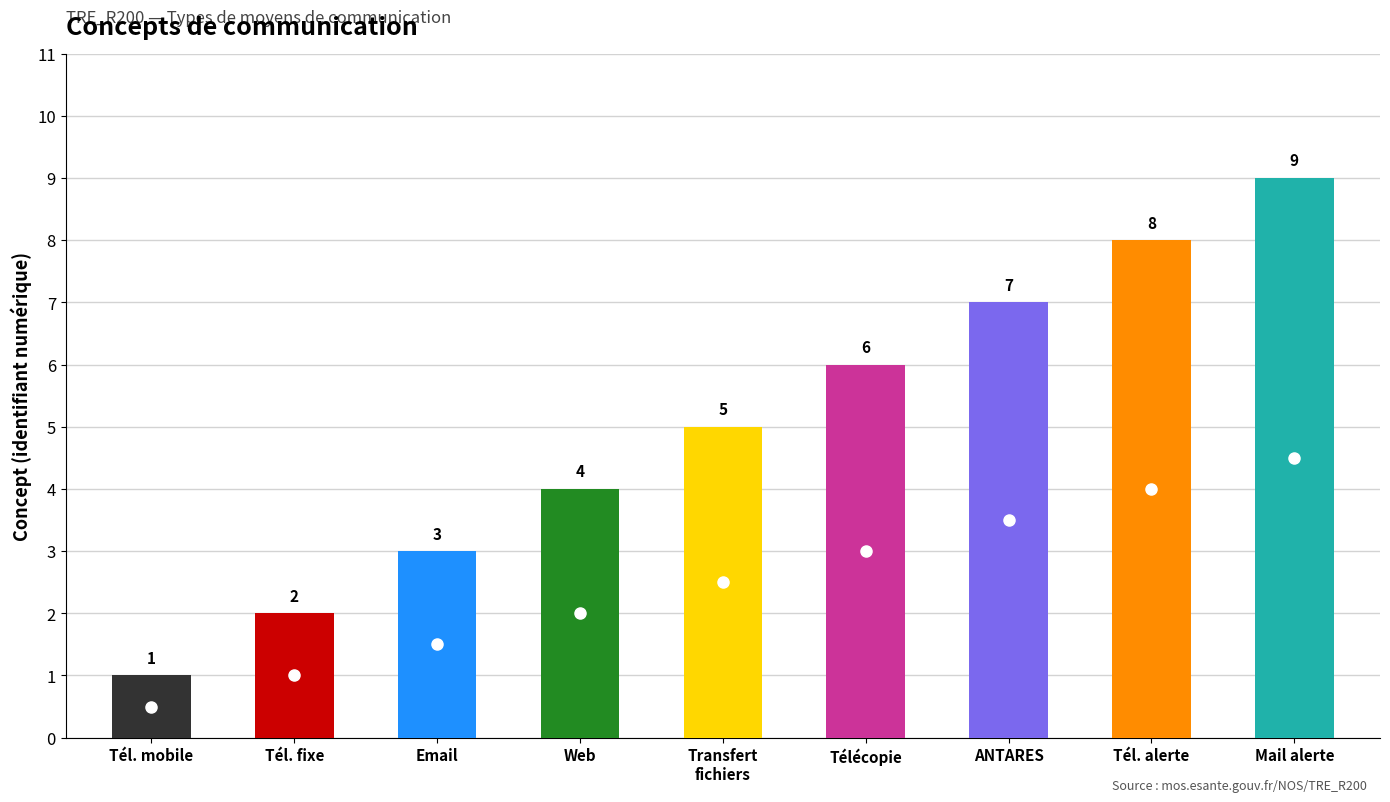

Reading right to left, transcribe all the data shown in this chart.

Mail d'alerte=9	Téléphone d'alerte=8	Réseau radio numérique ANTARES=7	Télécopie=6	Transfert de fichiers=5	Adresse web=4	Courrier électronique=3	Téléphone fixe=2	Téléphone mobile=1